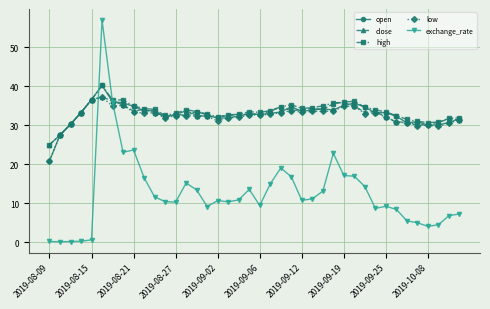

Which series has the widest spread of values?

exchange_rate